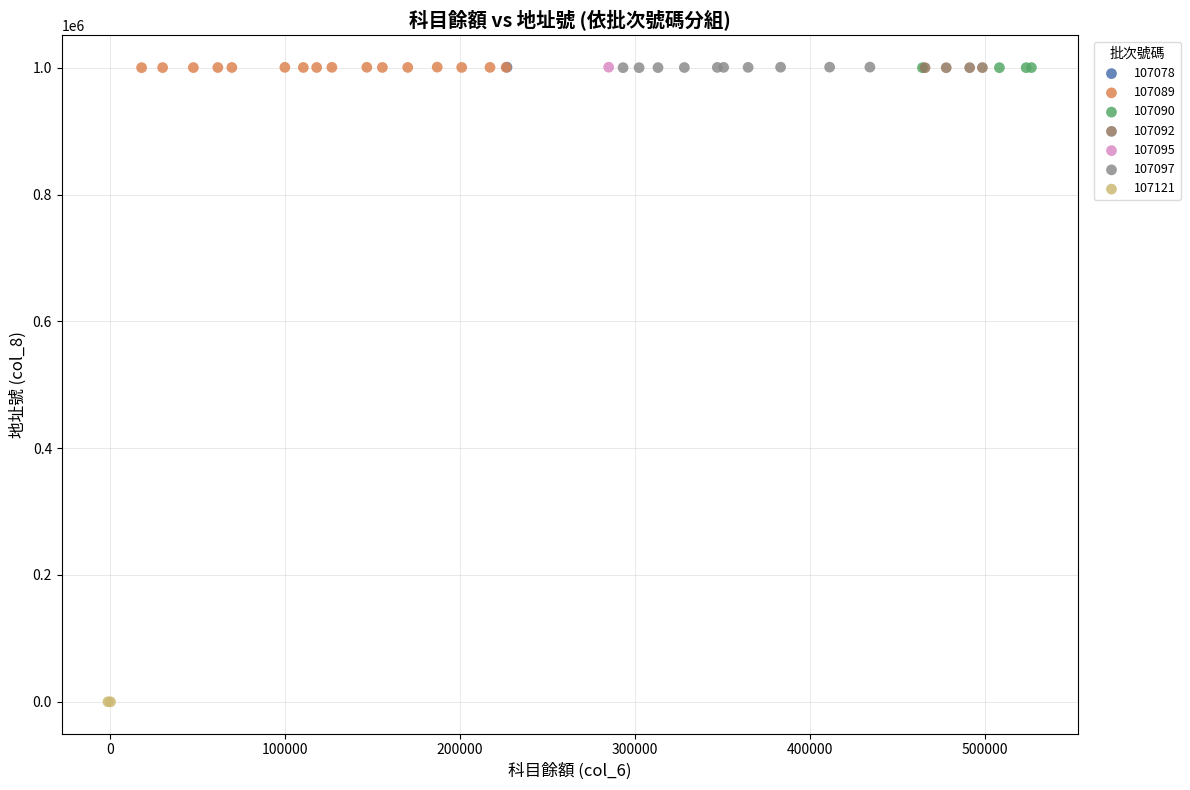

What are all the series names shown in the legend?

107078, 107089, 107090, 107092, 107095, 107097, 107121